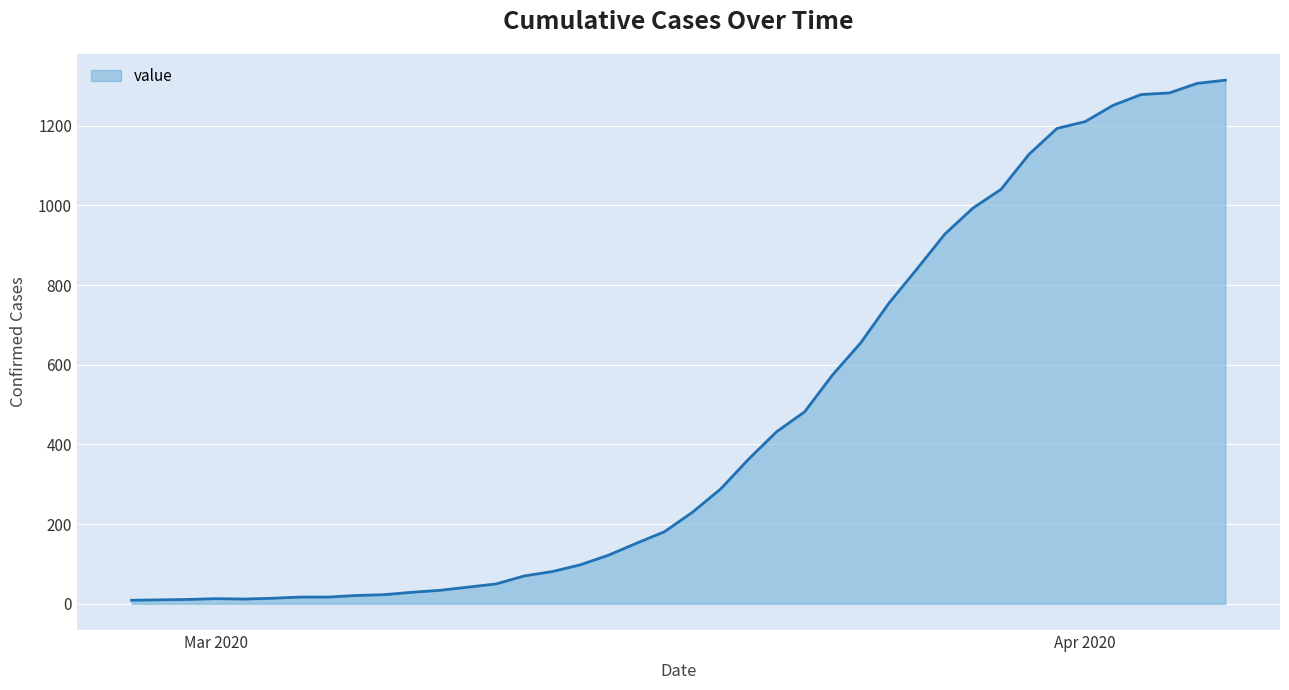

Count the number of data series in this chart.

1